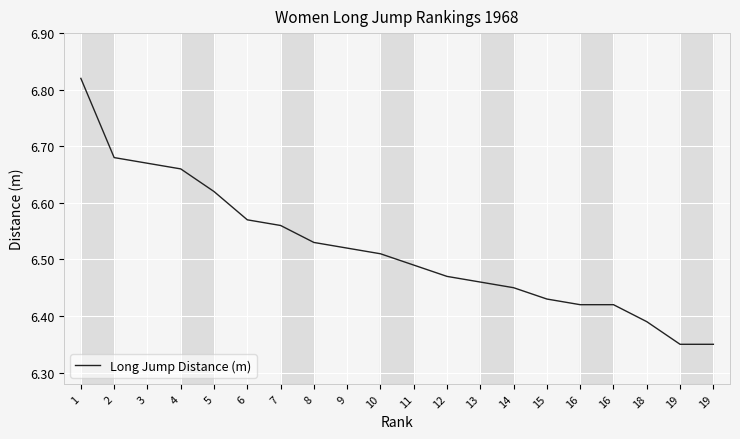

Which has a higher value, 10 or 11?

10